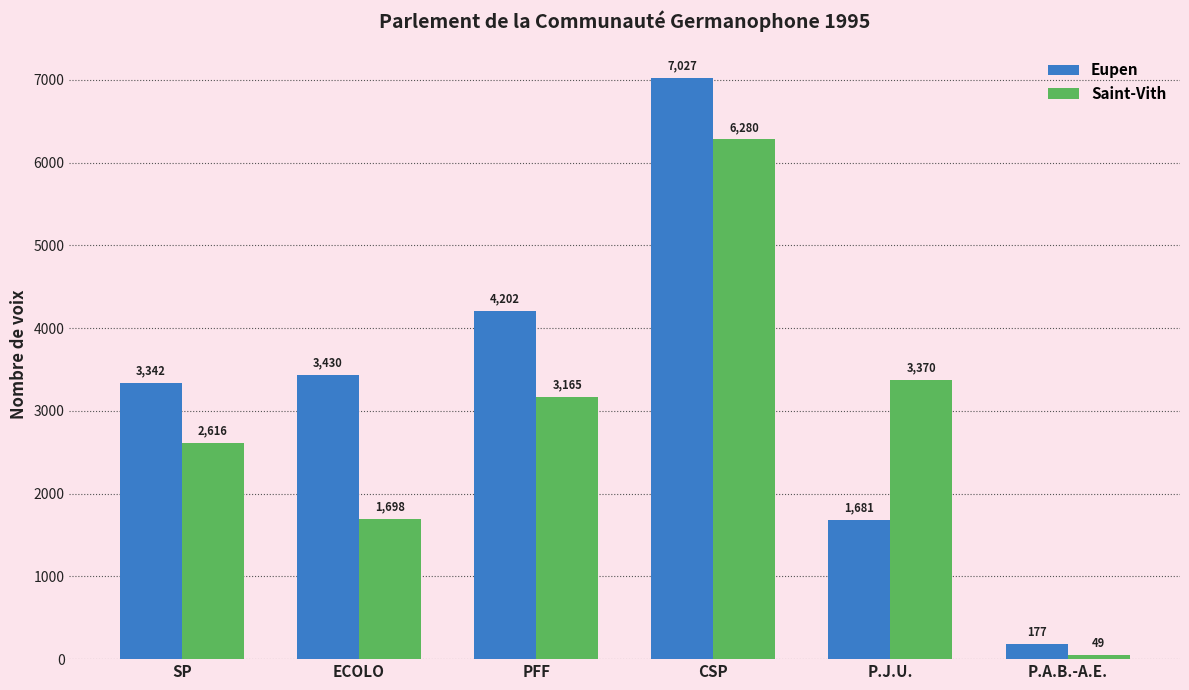

What is the greatest value displayed?

7027